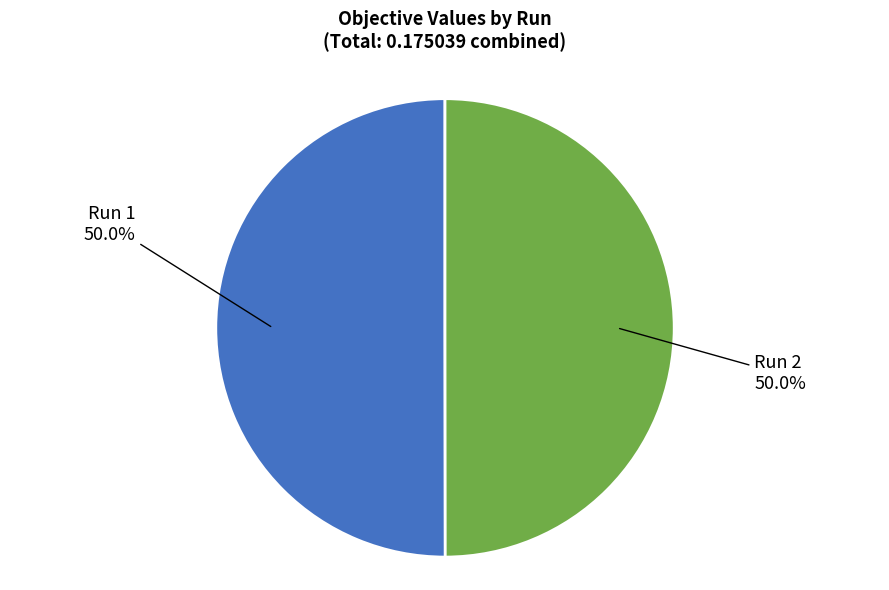

What percentage is the Run 2 slice, to the nearest percent?

50%